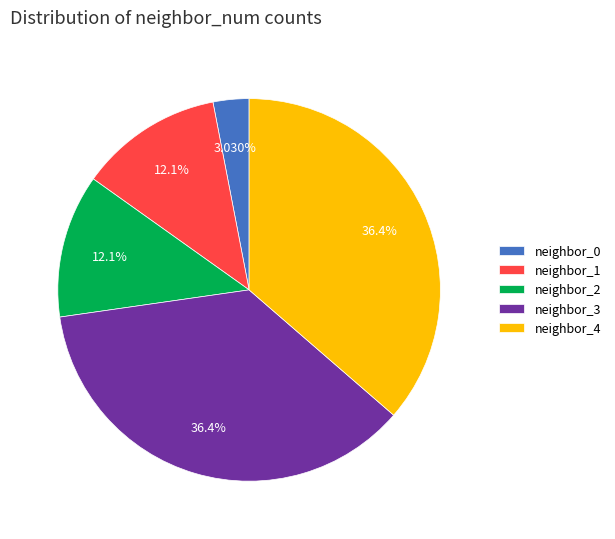

What is the ratio of the value at neighbor_2 to the value at neighbor_3?

0.3